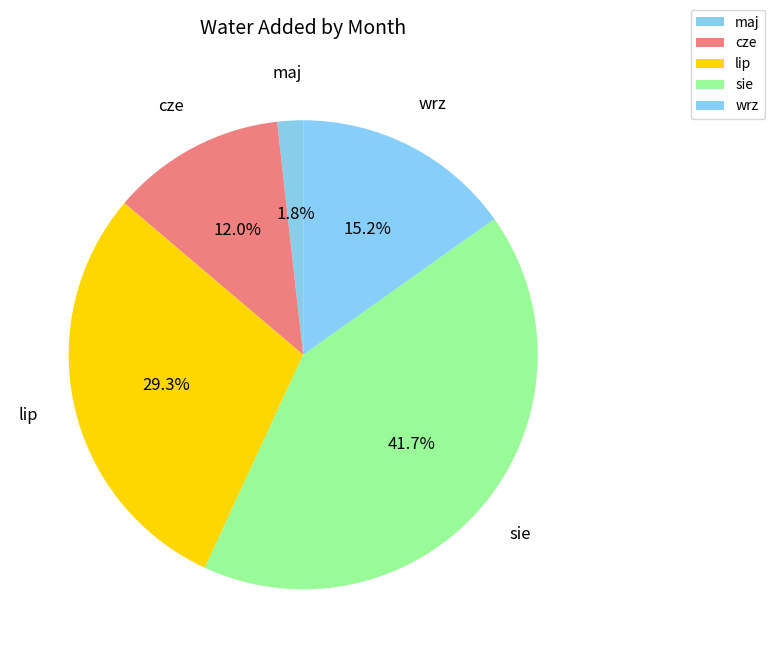

To the nearest percent, what is the average slice percentage?

20%